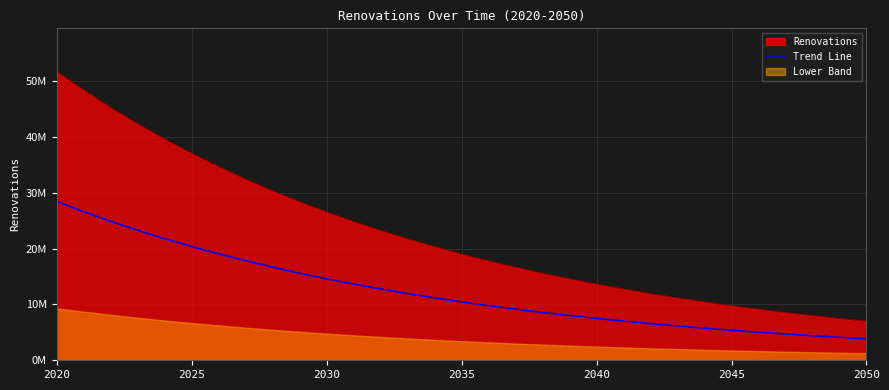

The value at 2030 is 14602579.7. True or false?

True